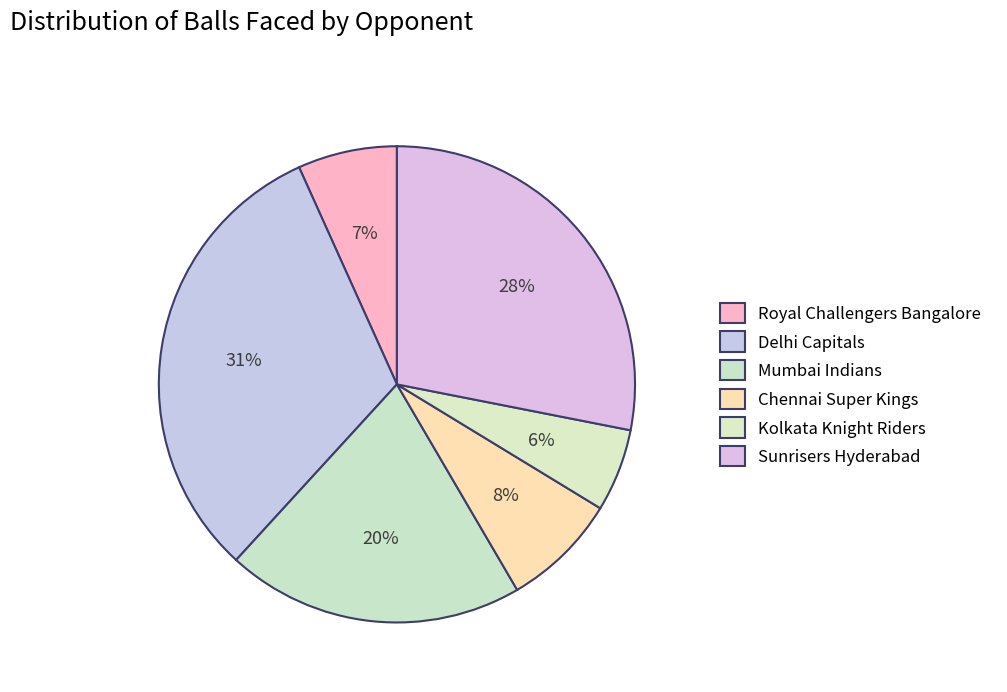

Which slice is the smallest?

Kolkata Knight Riders